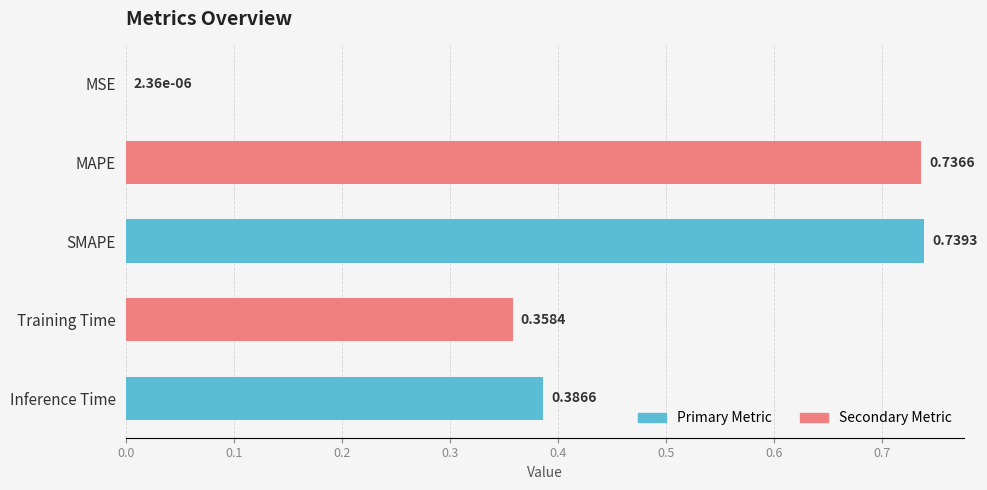

How many categories are shown in the chart?

5